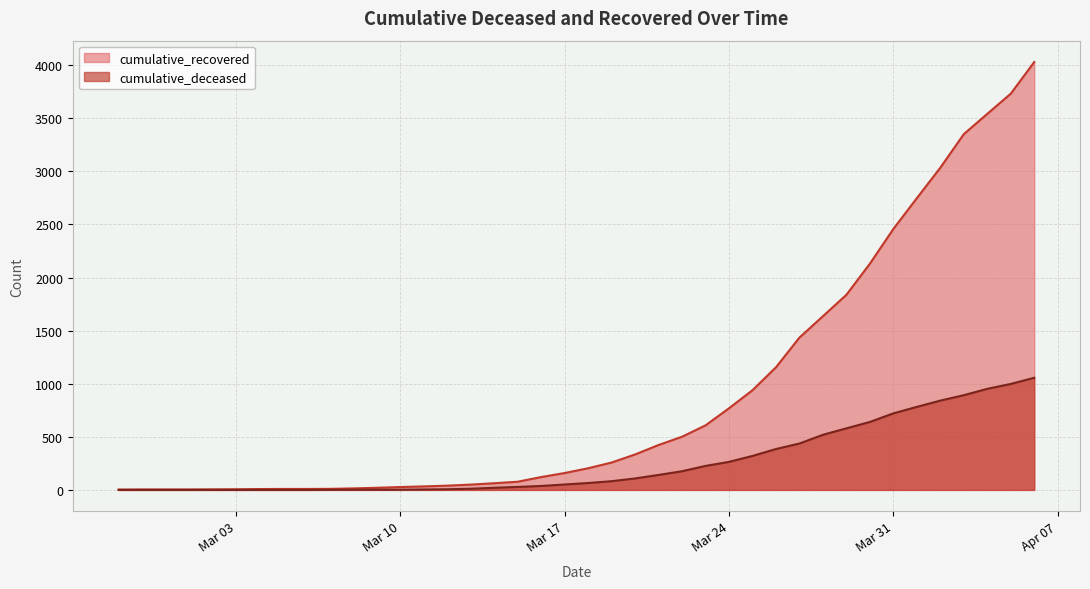

True or false: cumulative_deceased and cumulative_recovered cross at least once.

False